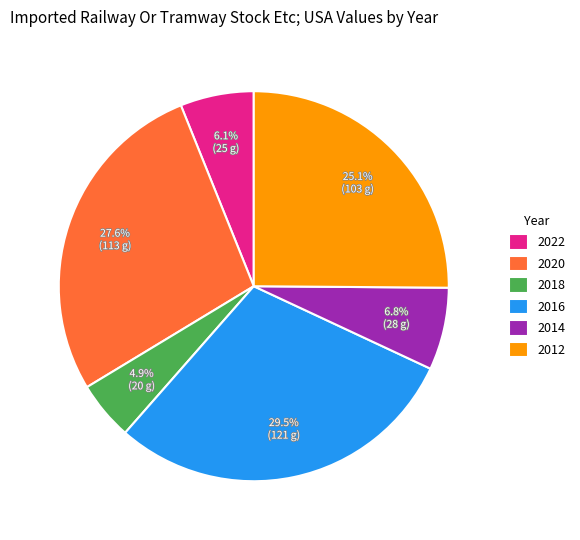

Combined, do 2014 and 2022 account for over 50%?

No